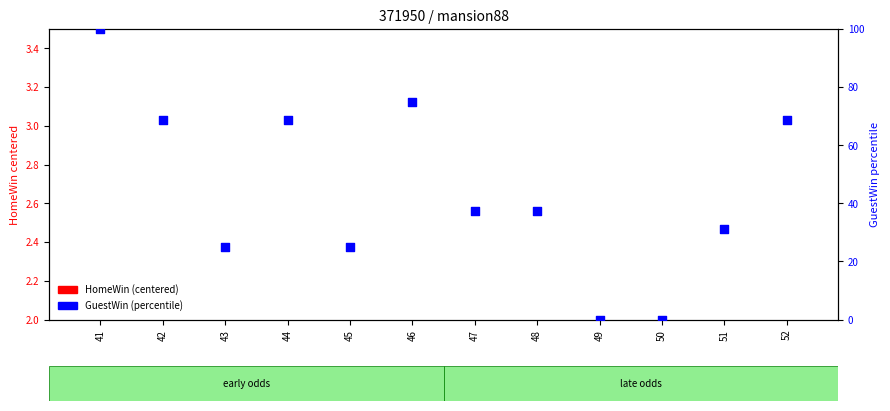

At how many categories does at least one series exceed 71?

2